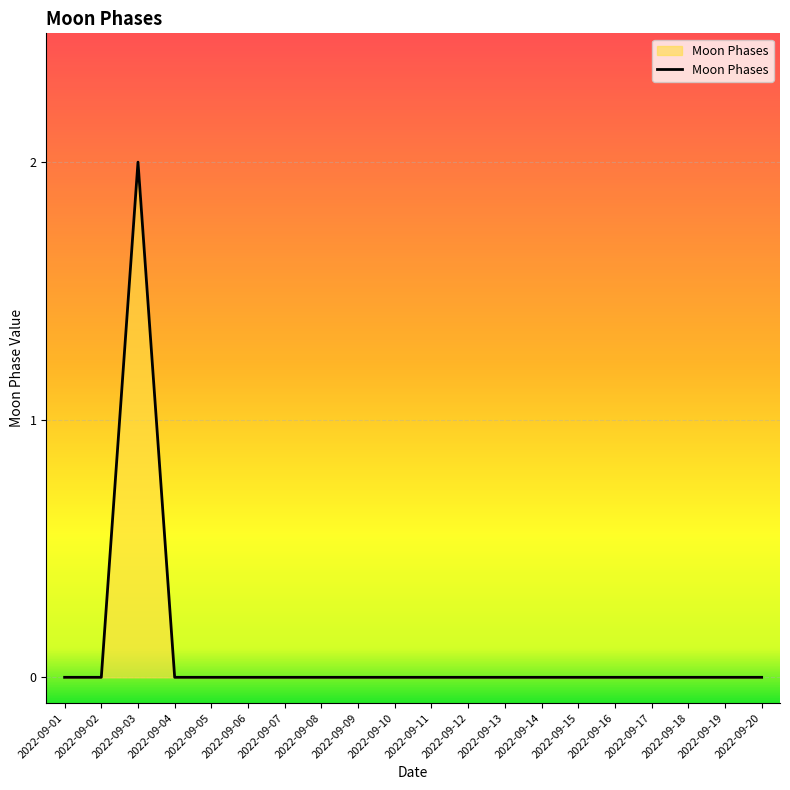

Reading left to right, transcribe all the data shown in this chart.

2022-09-01=0	2022-09-02=0	2022-09-03=2	2022-09-04=0	2022-09-05=0	2022-09-06=0	2022-09-07=0	2022-09-08=0	2022-09-09=0	2022-09-10=0	2022-09-11=0	2022-09-12=0	2022-09-13=0	2022-09-14=0	2022-09-15=0	2022-09-16=0	2022-09-17=0	2022-09-18=0	2022-09-19=0	2022-09-20=0